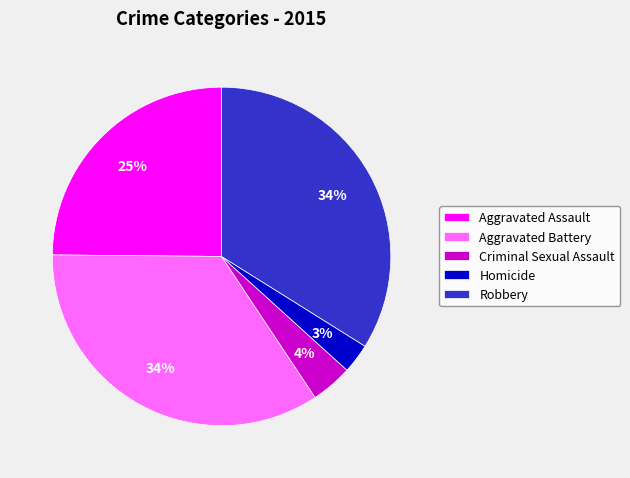

The Criminal Sexual Assault slice represents 4% of the pie. True or false?

True